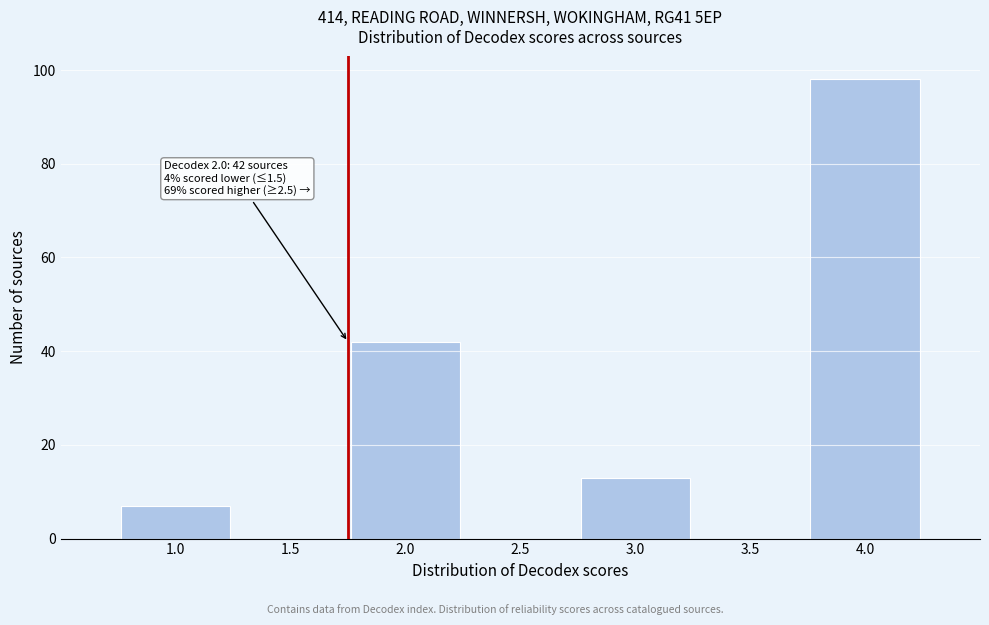

Reading left to right, extract all data points from this chart.

1.0=7	1.5=0	2.0=42	2.5=0	3.0=13	3.5=0	4.0=98